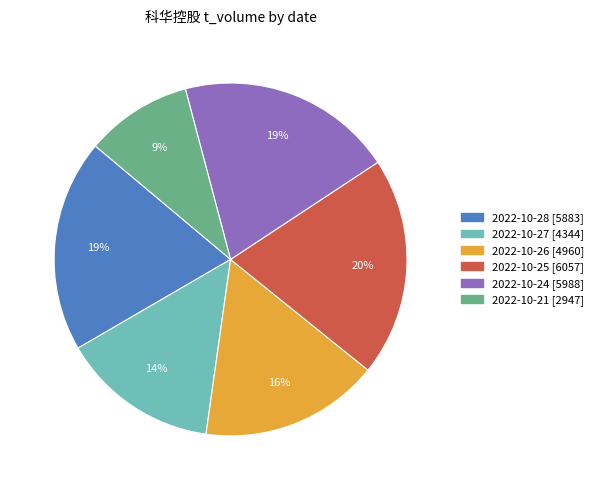

To the nearest percent, what is the combined percentage of 2022-10-27 and 2022-10-25?

34%